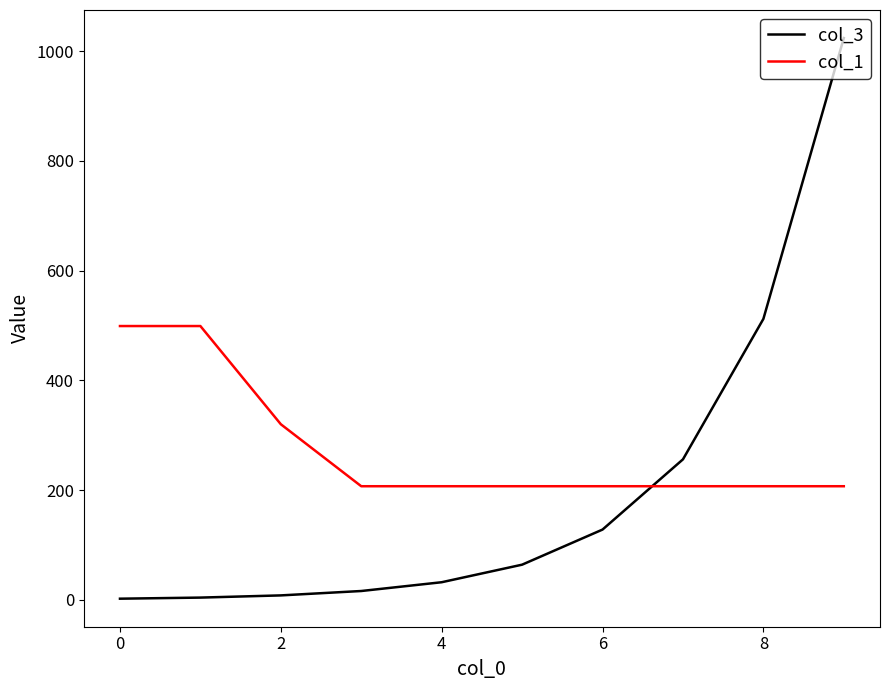

What is the maximum value shown in the chart?

1024